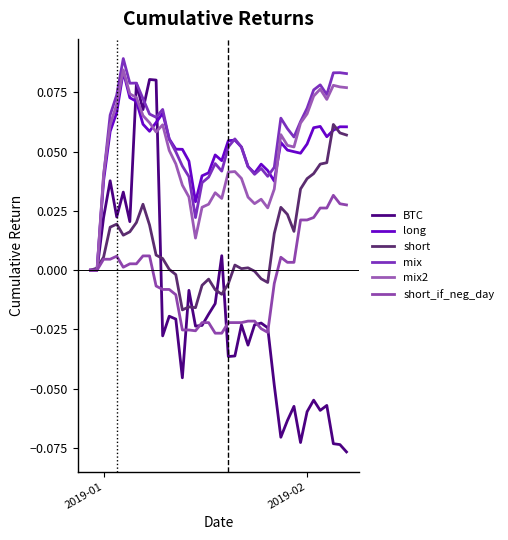

Reading left to right, what are all the values shown in this chart?

BTC: 0.0	0.0	0.0	0.0	0.0	0.0	0.0	0.1	0.1	0.1	0.1	-0.0	-0.0	-0.0	-0.0	-0.0	-0.0	-0.0	-0.0	-0.0	0.0	-0.0	-0.0	-0.0	-0.0	-0.0	-0.0	-0.0	-0.0	-0.1	-0.1	-0.1	-0.1	-0.1	-0.1	-0.1	-0.1	-0.1	-0.1	-0.1
long: 0.0	0.0	0.0	0.1	0.1	0.1	0.1	0.1	0.1	0.1	0.1	0.1	0.1	0.1	0.1	0.0	0.0	0.0	0.0	0.0	0.0	0.1	0.1	0.1	0.0	0.0	0.0	0.0	0.0	0.1	0.1	0.1	0.0	0.1	0.1	0.1	0.1	0.1	0.1	0.1
short: 0.0	0.0	0.0	0.0	0.0	0.0	0.0	0.0	0.0	0.0	0.0	0.0	0.0	-0.0	-0.0	-0.0	-0.0	-0.0	-0.0	-0.0	-0.0	-0.0	0.0	0.0	0.0	-0.0	-0.0	-0.0	0.0	0.0	0.0	0.0	0.0	0.0	0.0	0.0	0.0	0.1	0.1	0.1
mix: 0.0	0.0	0.0	0.1	0.1	0.1	0.1	0.1	0.1	0.1	0.1	0.1	0.1	0.0	0.0	0.0	0.0	0.0	0.0	0.0	0.0	0.1	0.1	0.1	0.0	0.0	0.0	0.0	0.0	0.1	0.1	0.1	0.1	0.1	0.1	0.1	0.1	0.1	0.1	0.1
mix2: 0.0	0.0	0.0	0.1	0.1	0.1	0.1	0.1	0.1	0.1	0.1	0.1	0.1	0.0	0.0	0.0	0.0	0.0	0.0	0.0	0.0	0.0	0.0	0.0	0.0	0.0	0.0	0.0	0.0	0.1	0.1	0.1	0.1	0.1	0.1	0.1	0.1	0.1	0.1	0.1
short_if_neg_day: 0.0	0.0	0.0	0.0	0.0	0.0	0.0	0.0	0.0	0.0	-0.0	-0.0	-0.0	-0.0	-0.0	-0.0	-0.0	-0.0	-0.0	-0.0	-0.0	-0.0	-0.0	-0.0	-0.0	-0.0	-0.0	-0.0	-0.0	0.0	0.0	0.0	0.0	0.0	0.0	0.0	0.0	0.0	0.0	0.0